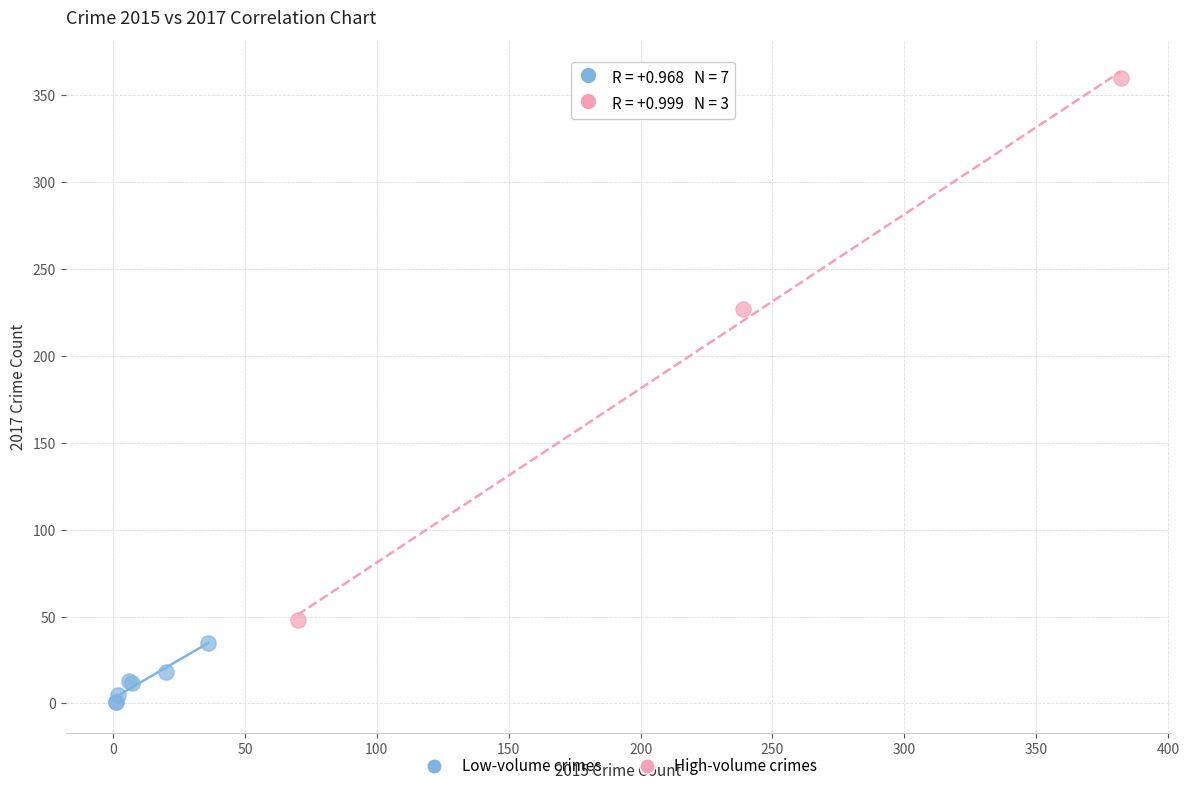

Which series has the largest Y range (max minus min)?

High-volume crimes